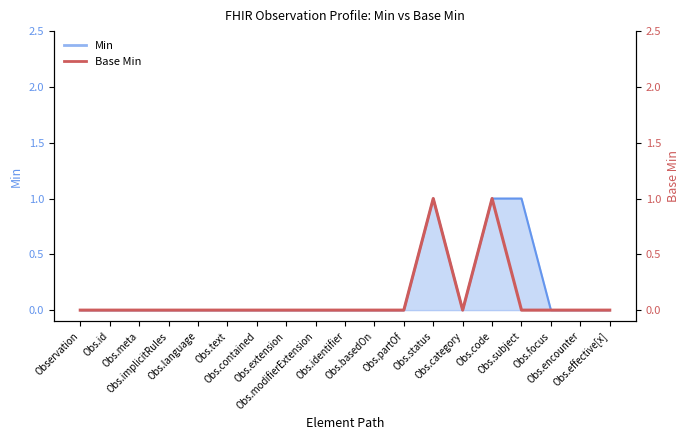

True or false: the data shows 1 at Obs.code.

False